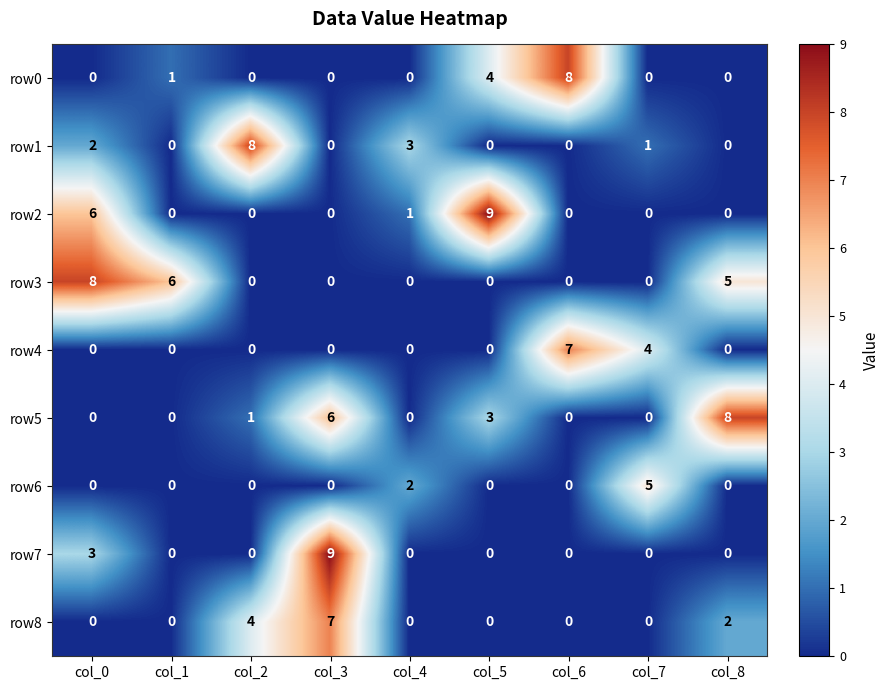

Where is row0 nearest to the value 4?

col_5